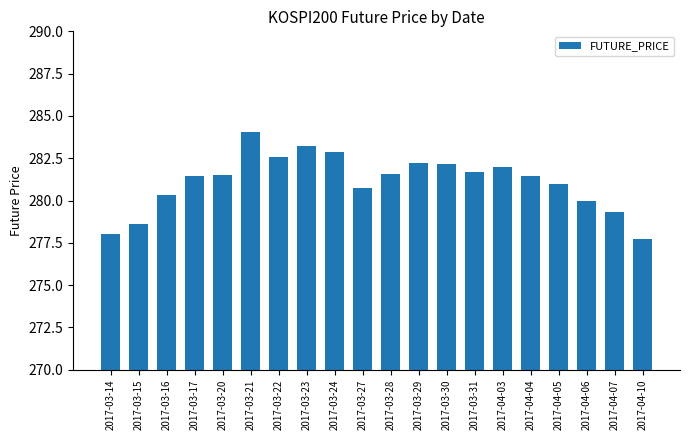

What is the label of the 7th bar from the left?

2017-03-22